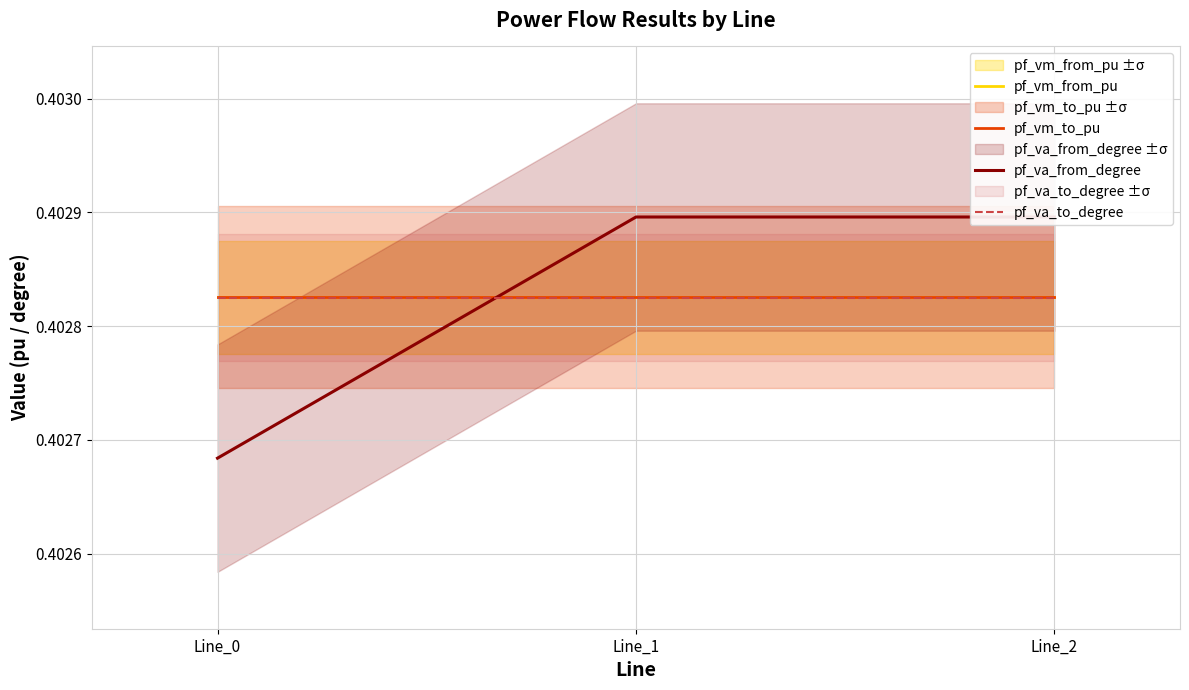

Reading left to right, list all the values displayed in this chart.

pf_vm_from_pu: 0.4	0.4	0.4
pf_vm_to_pu: 0.4	0.4	0.4
pf_va_from_degree: 0.4	0.4	0.4
pf_va_to_degree: 0.4	0.4	0.4